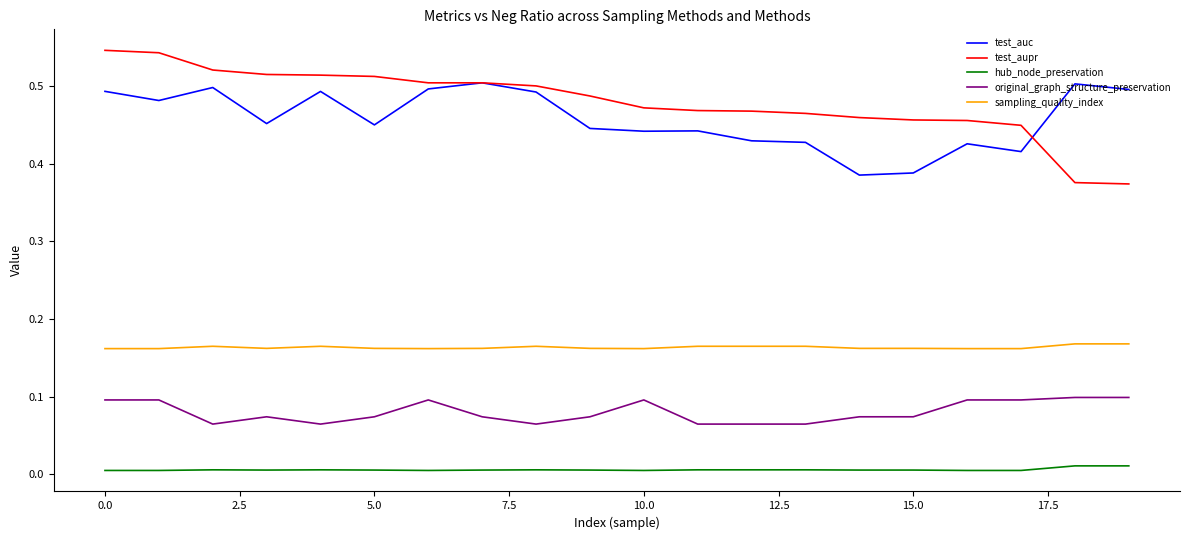

How many original_graph_structure_preservation values are between 0 and 1?

20